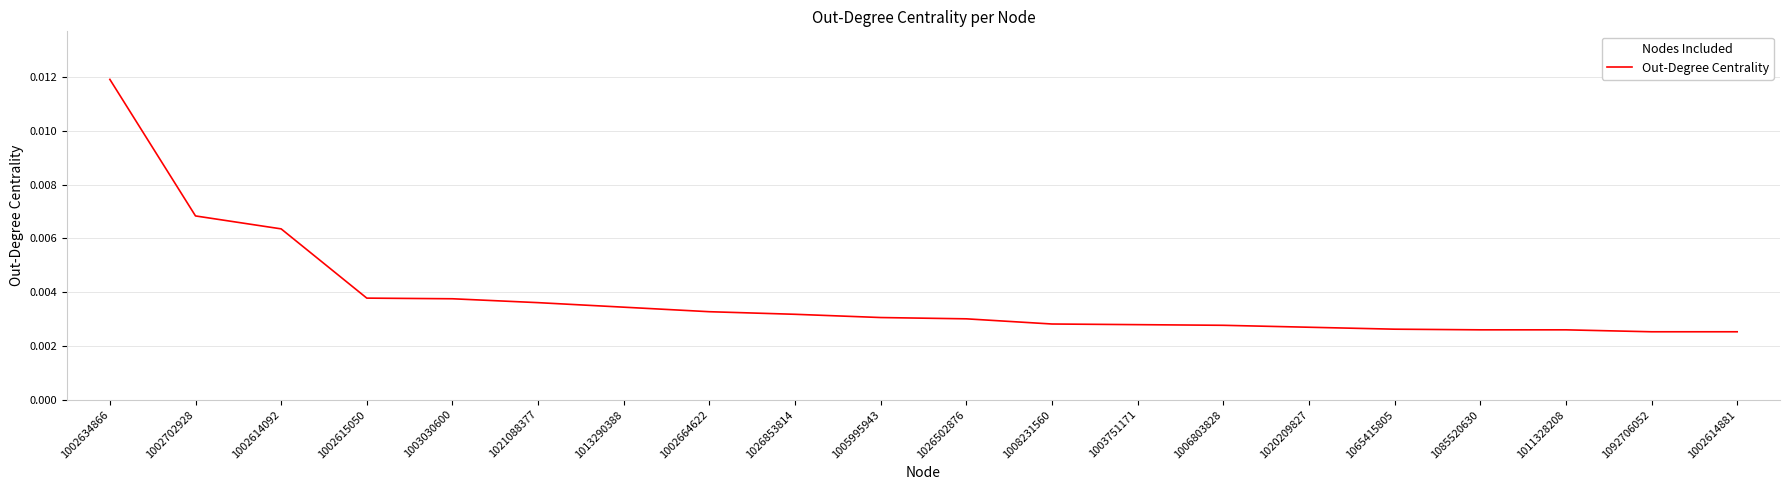

Between 1002634866 and 1021088377, which is larger?

1002634866